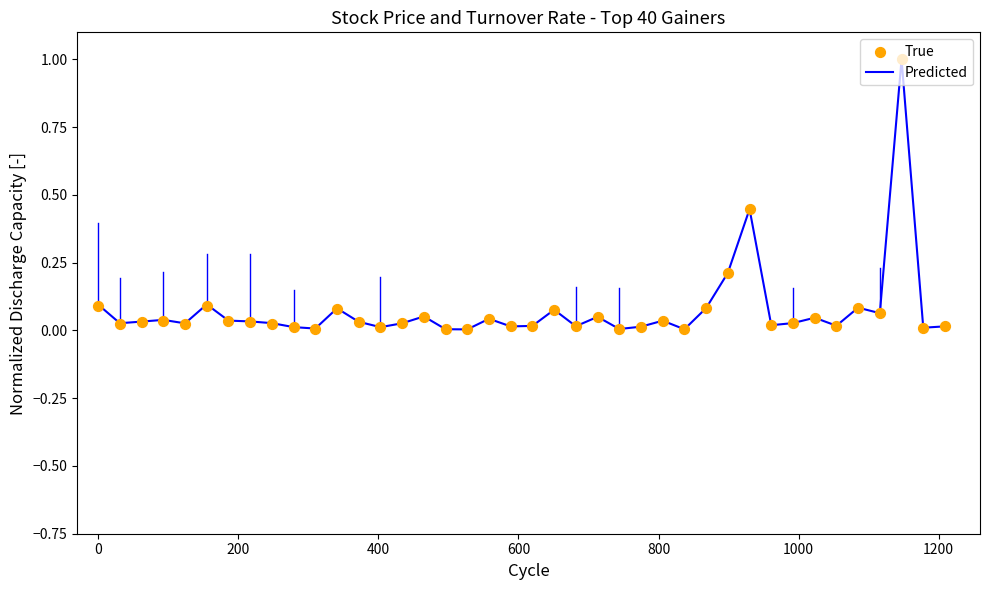

Which series contains the highest Y value?

Predicted